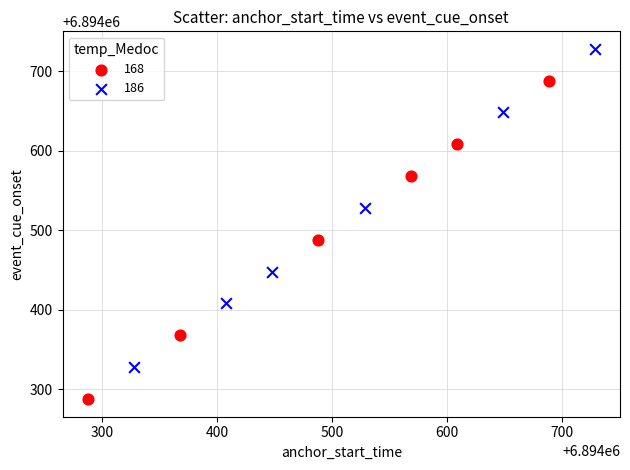

Which series contains the lowest Y value?

168